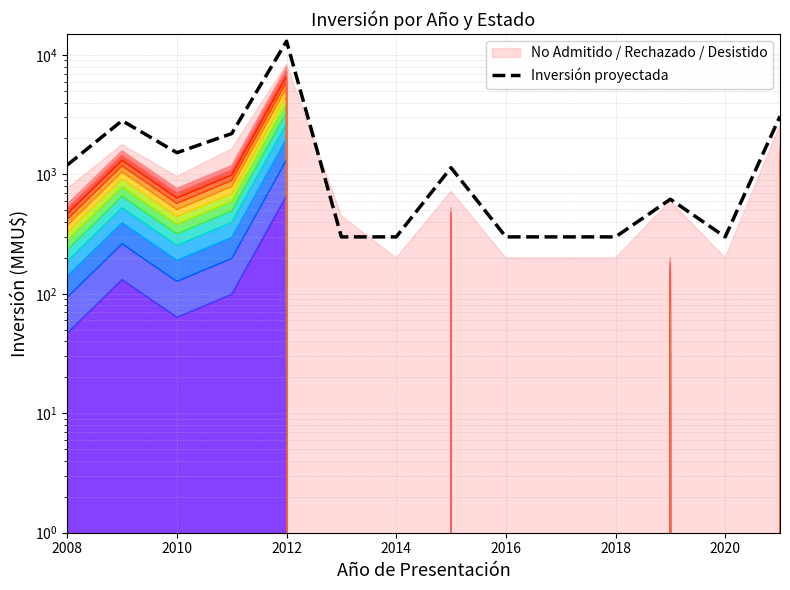

What is the value of the 9th point from the left?

300.0